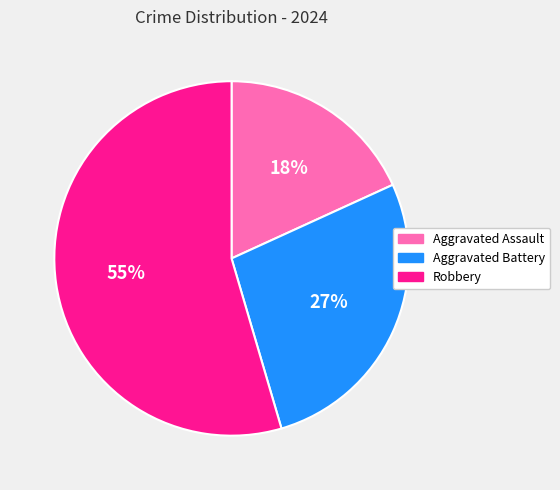

Is Aggravated Battery the majority of the pie?

No